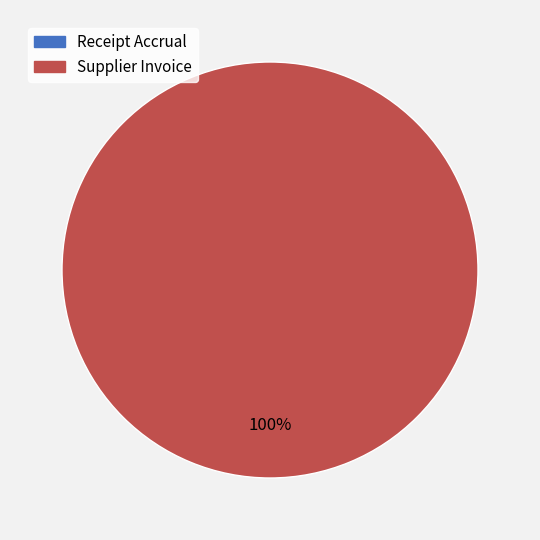

Which slice represents more than half of the pie?

Supplier Invoice